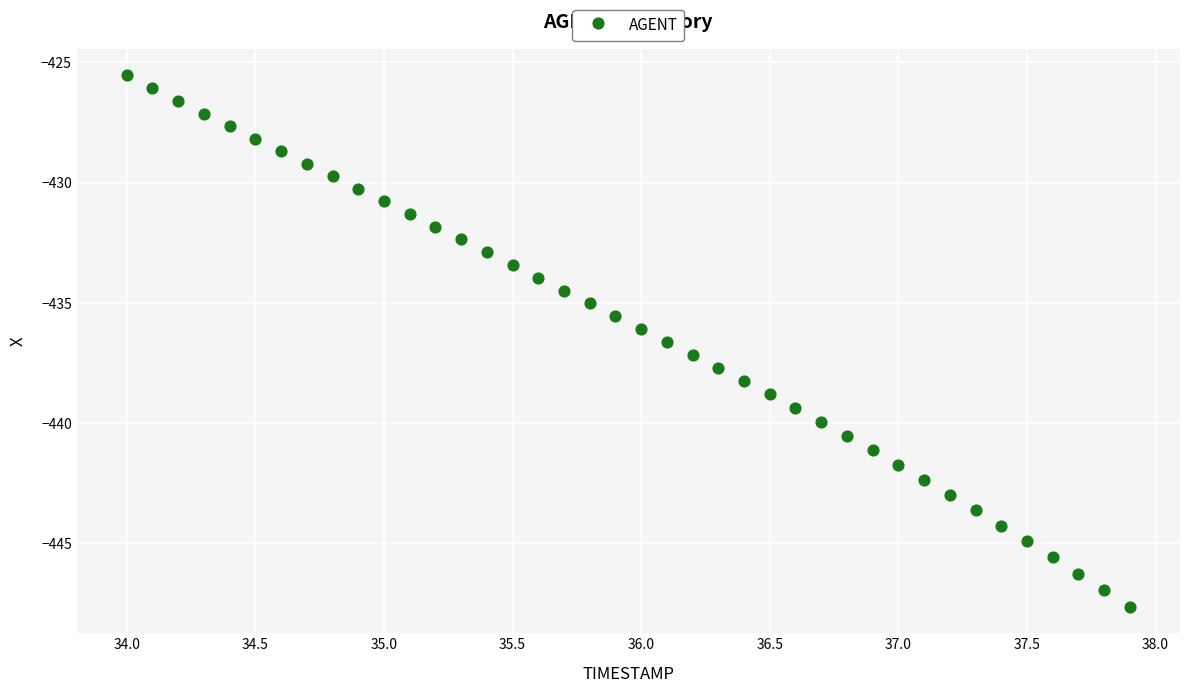

What is the range of X values (max minus min)?

3.9